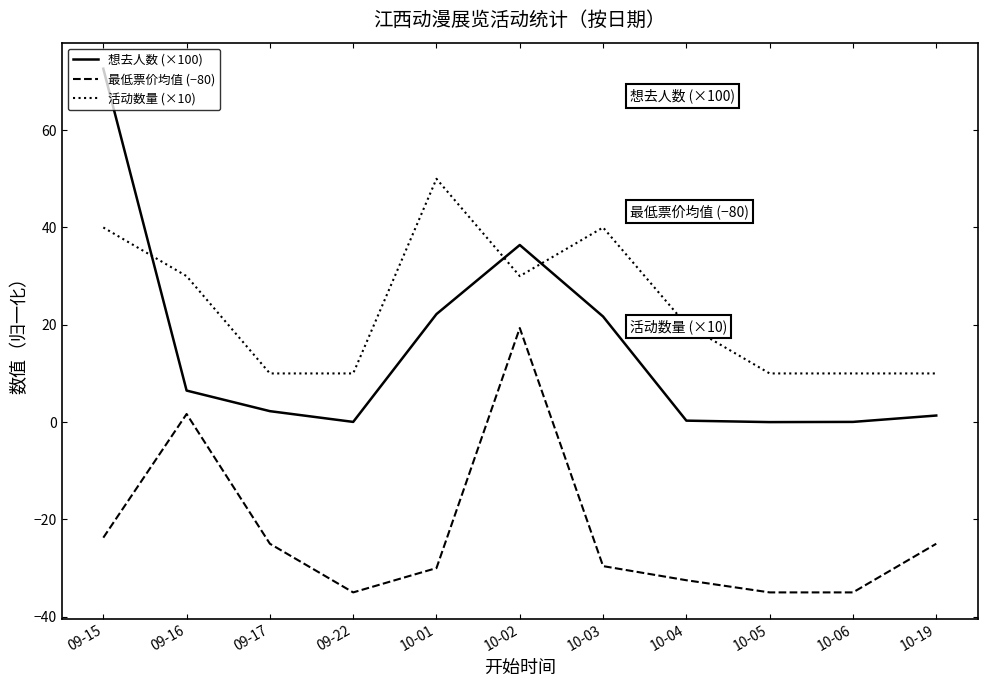

Where is 想去人数 (×100) nearest to the value 36?

10-02